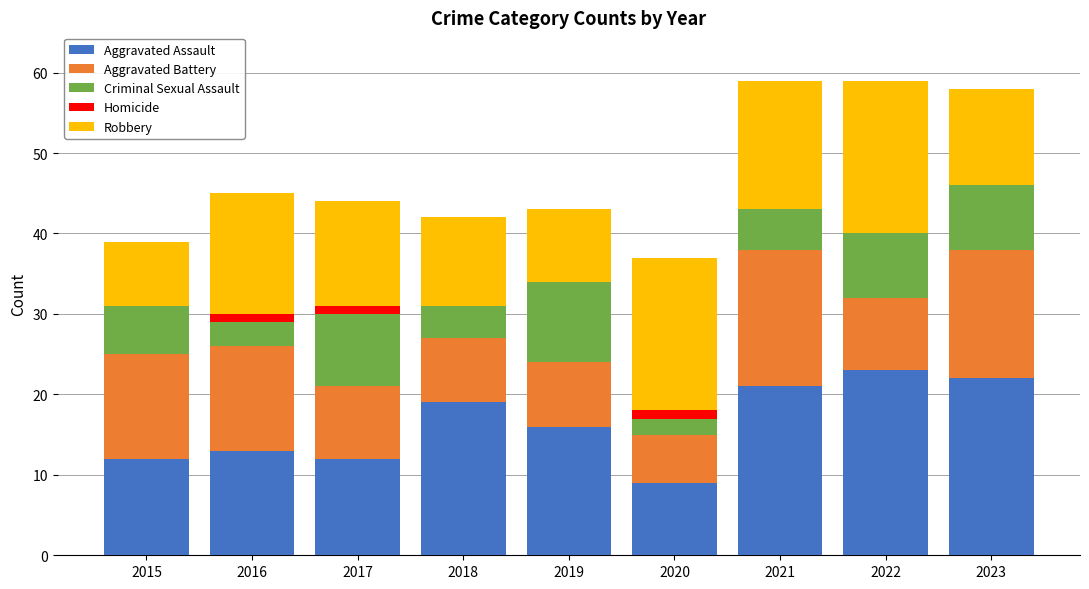

What is the total value across all series at 2019?

43